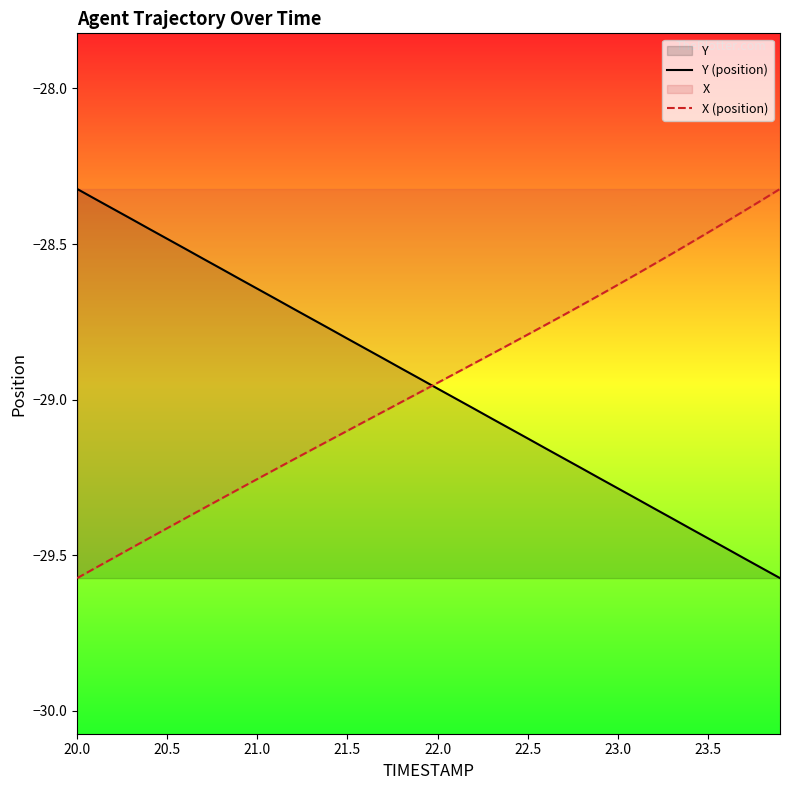

The Y (position) series shows -19.5 at 22.0. True or false?

False